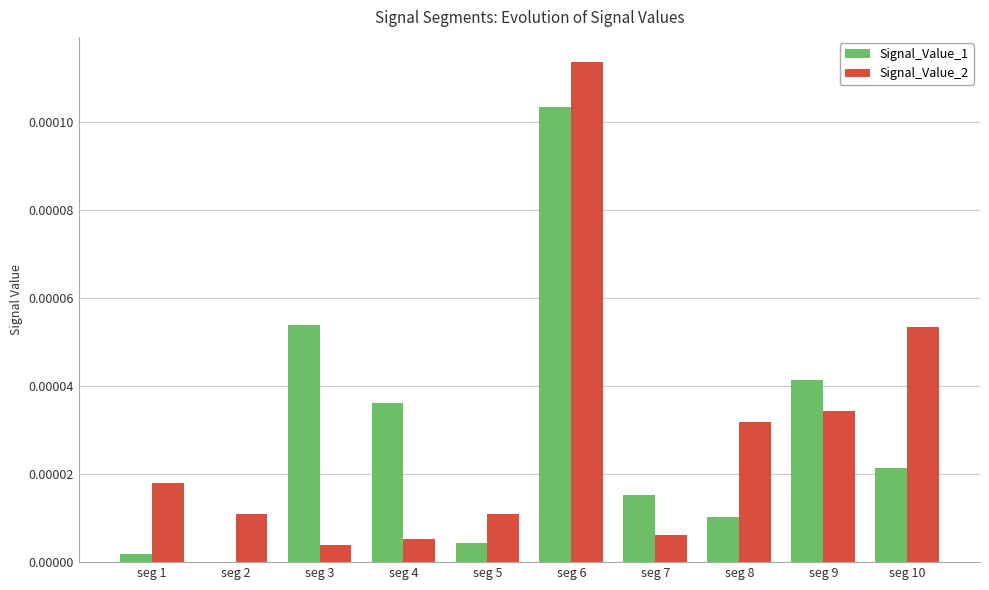

True or false: Signal_Value_2 has a value of 0.0 at seg 6.

True